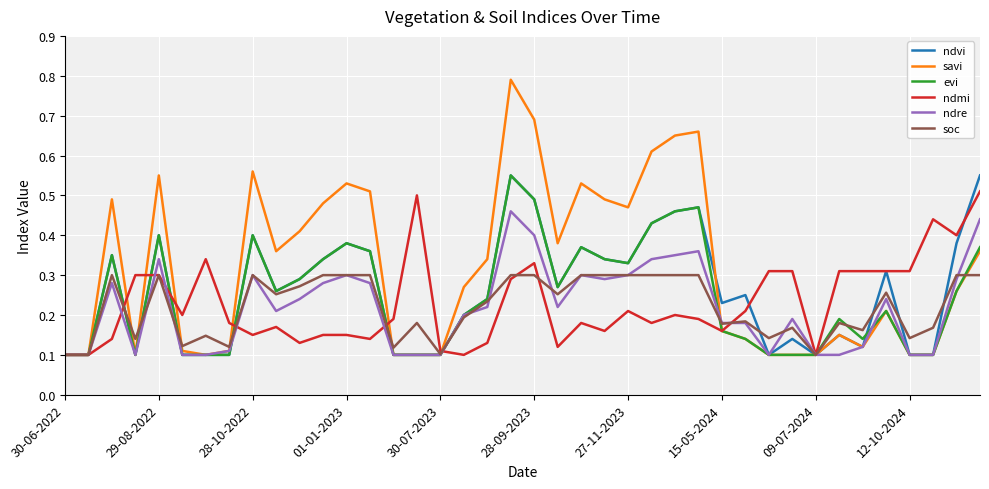

Which series has the widest spread of values?

savi